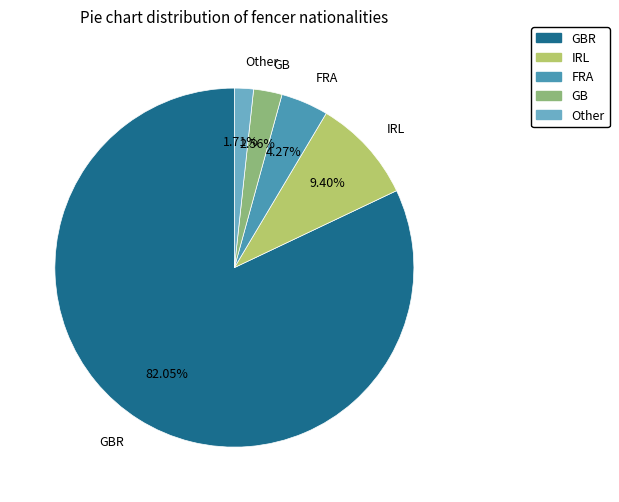

Is there a majority slice in this chart?

Yes